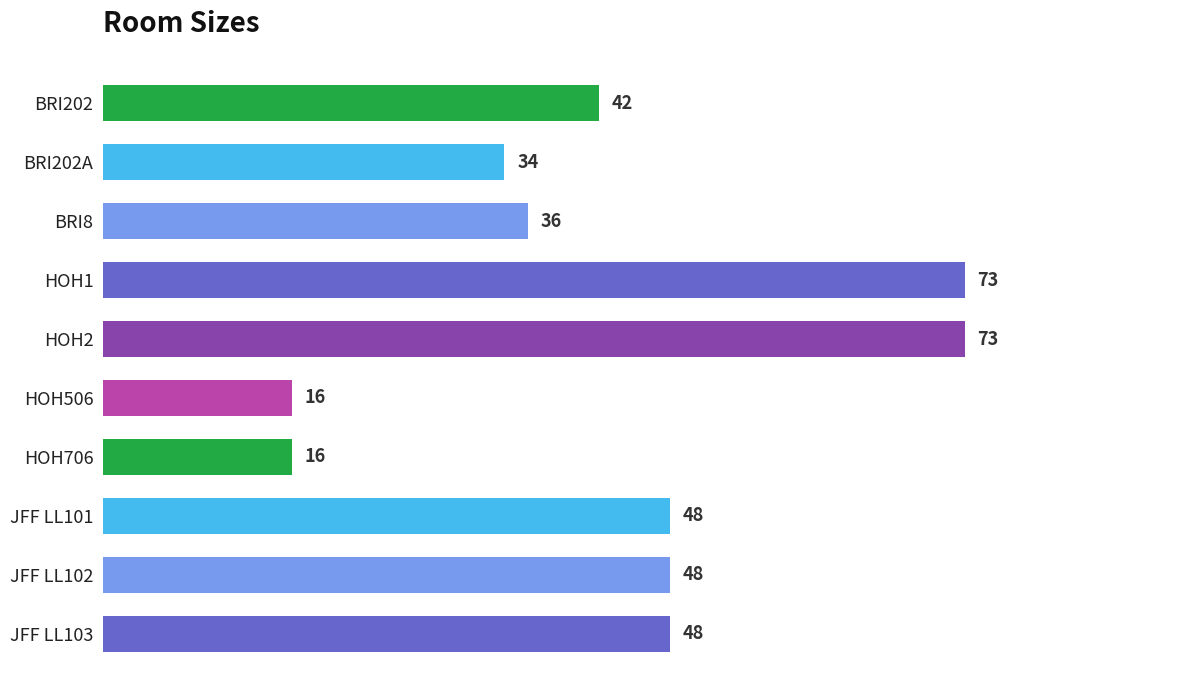

Reading top to bottom, extract all data points from this chart.

BRI202=42	BRI202A=34	BRI8=36	HOH1=73	HOH2=73	HOH506=16	HOH706=16	JFF LL101=48	JFF LL102=48	JFF LL103=48